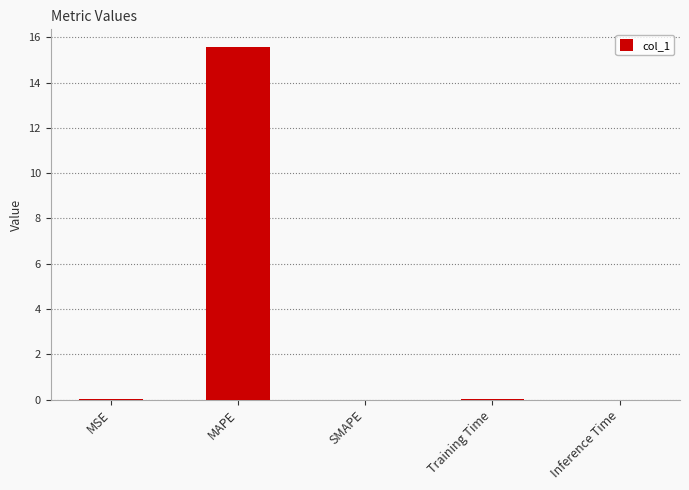

Which has a higher value, MAPE or MSE?

MAPE